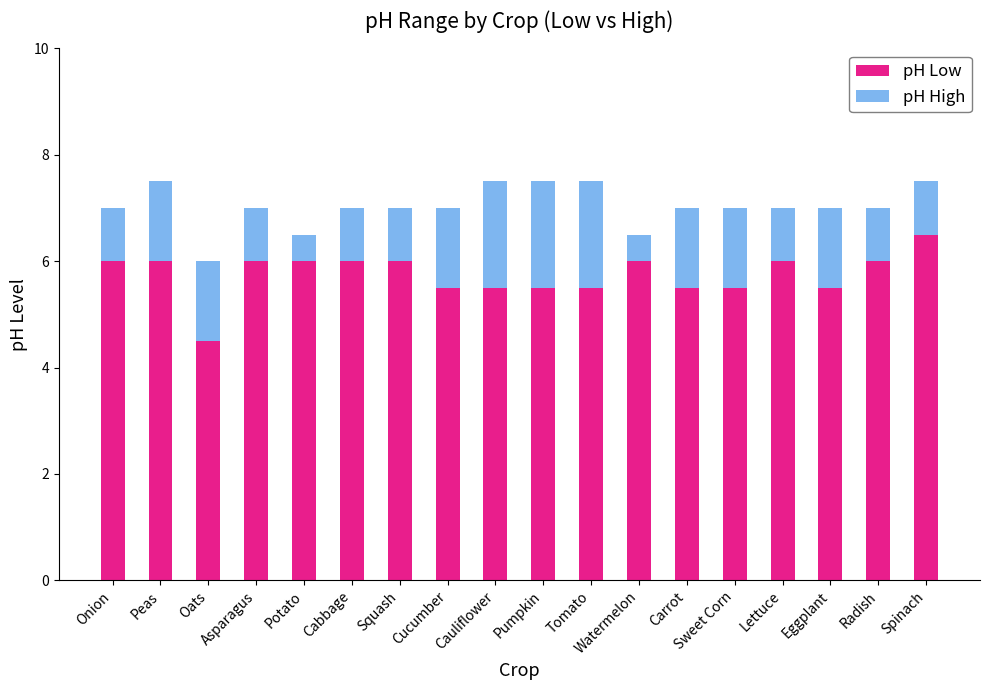

What is the total value across all series at Eggplant?

7.0